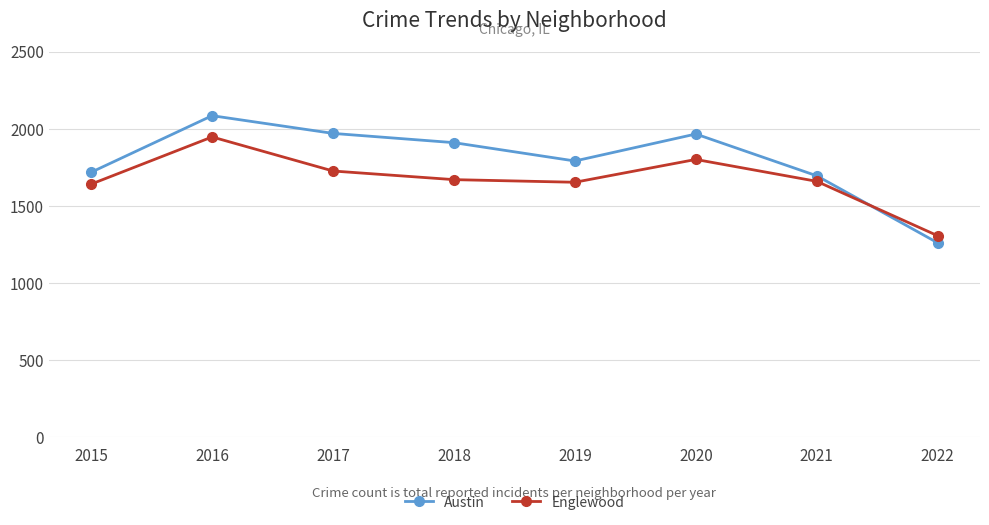

How many distinct data groups are displayed?

2